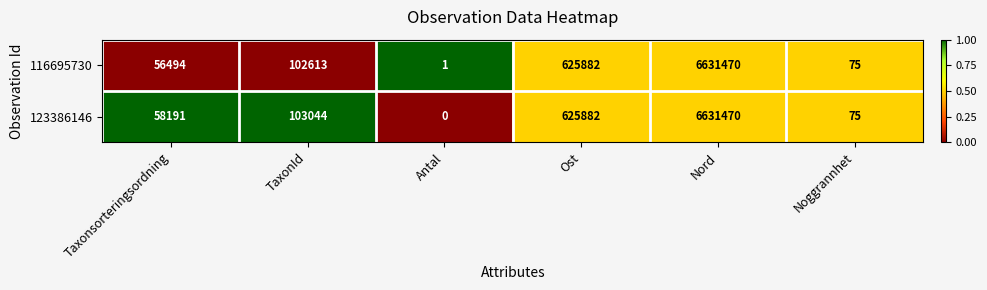

At how many categories does at least one series exceed 0?

6